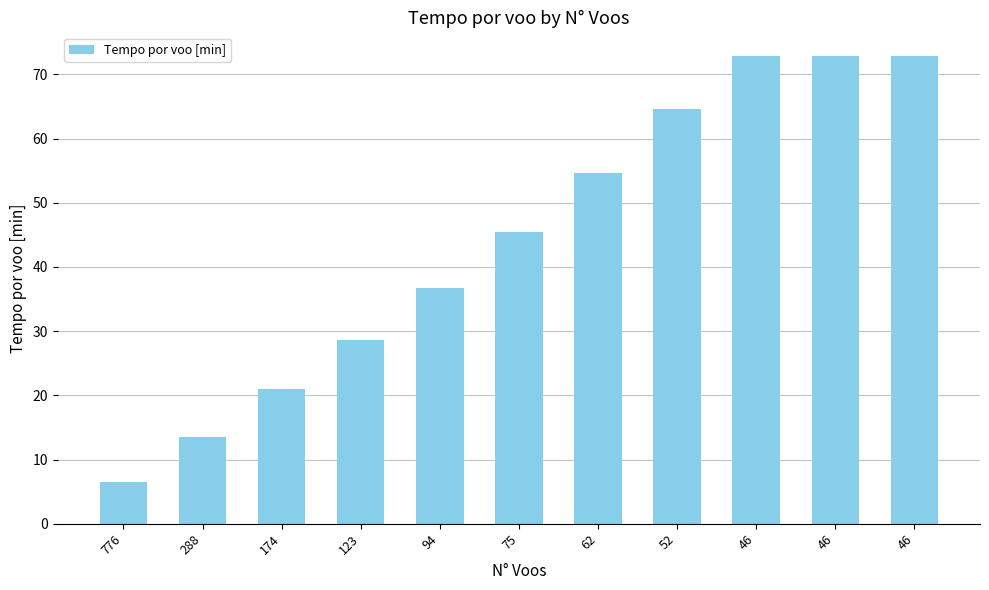

Does the chart contain any negative values?

No